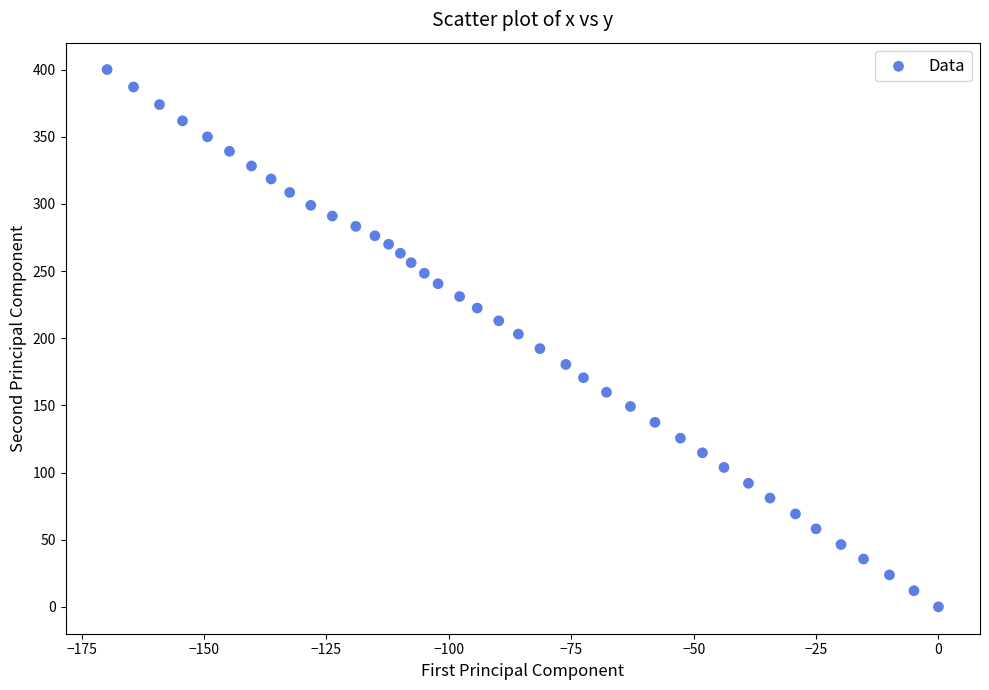

What is the range of Y values (max minus min)?

400.1